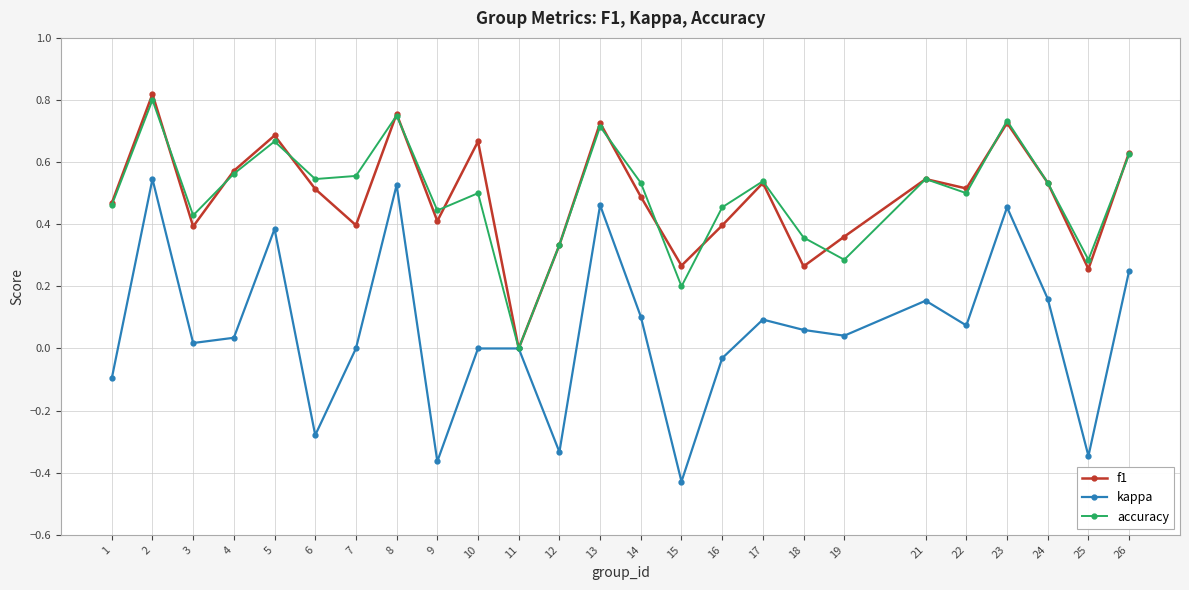

Which series has the widest spread of values?

kappa